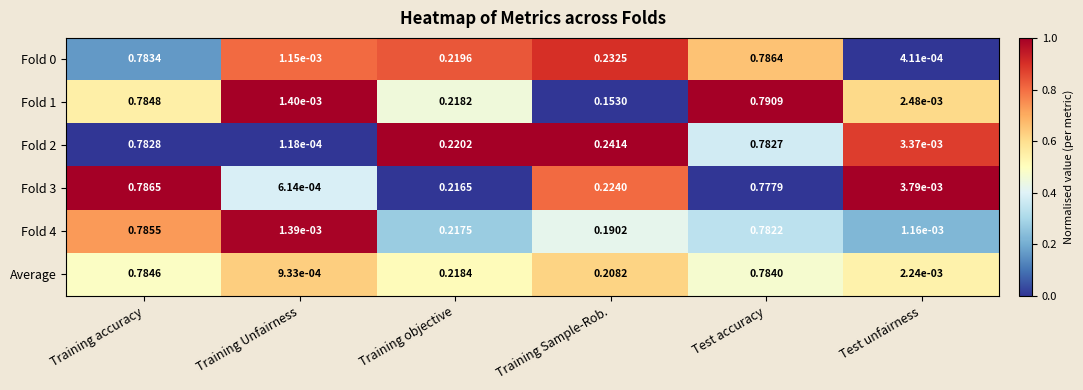

Count the number of categories in the chart.

6